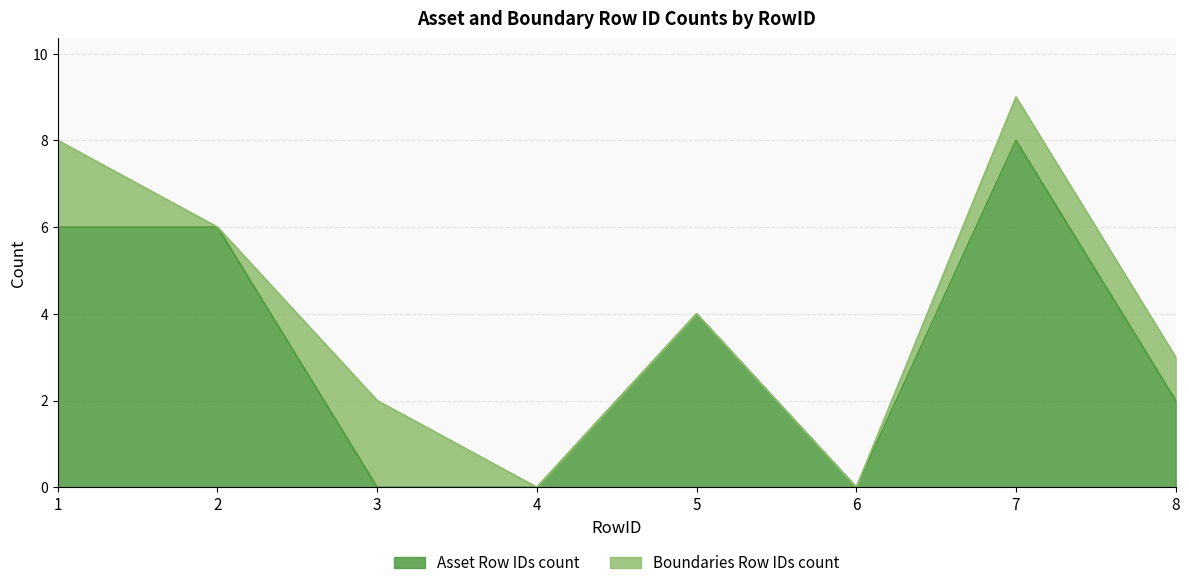

What is the value of the 1st point from the left?

6